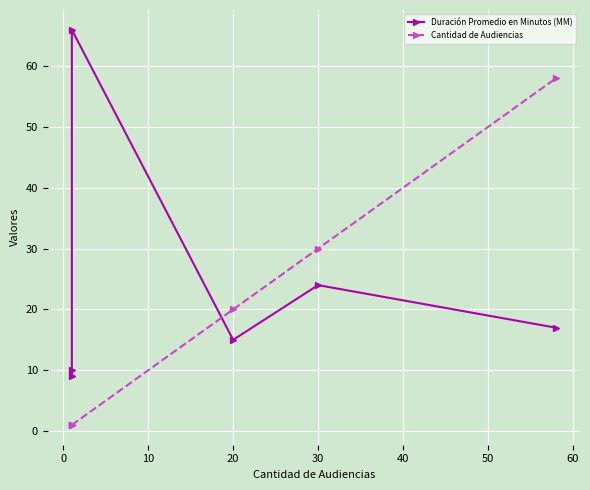

The value of Cantidad de Audiencias at 0 is 0. True or false?

False